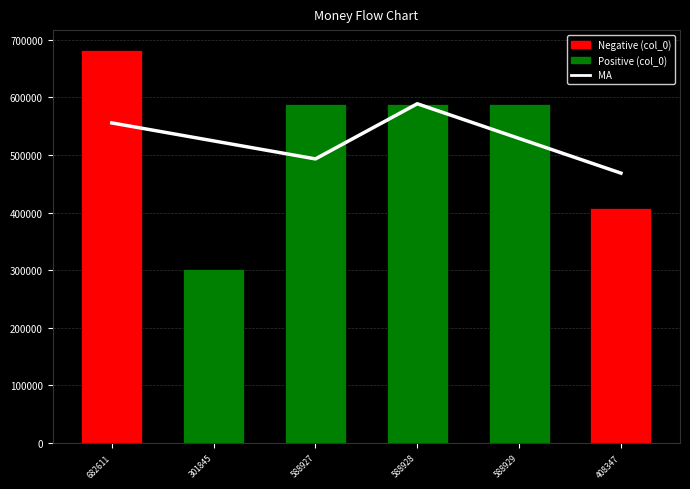

What is the difference between the maximum and minimum values in the MA series?

120387.0